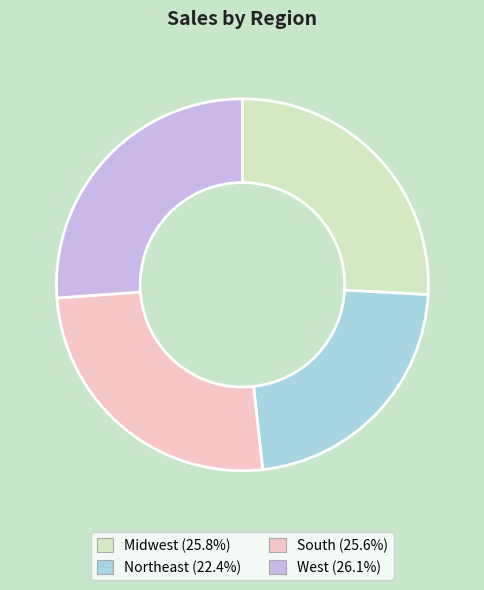

Is the sum of South and Northeast greater than half?

No